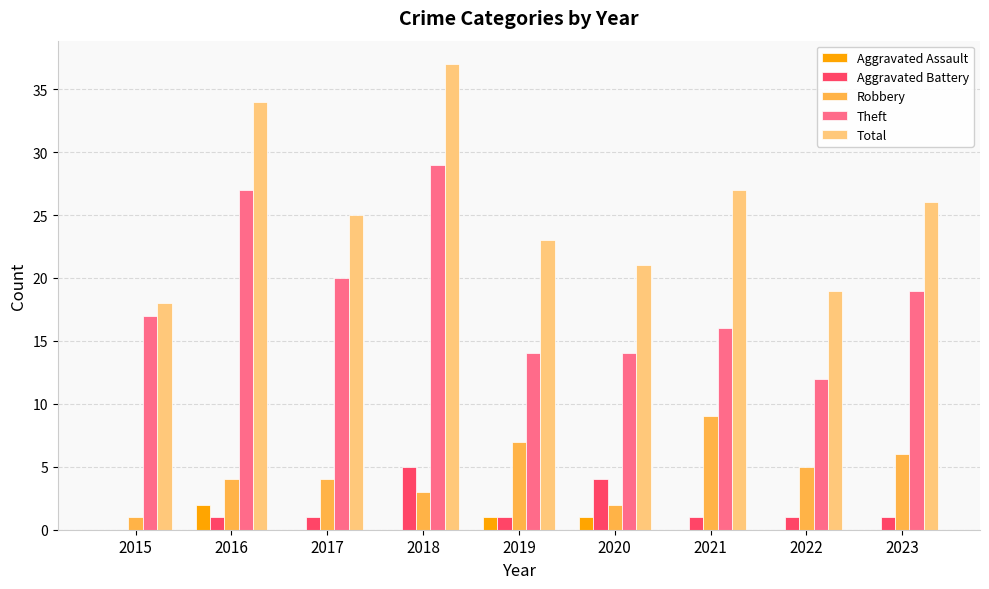

Reading left to right, extract all data points from this chart.

Aggravated Assault: 2015=0	2016=2	2017=0	2018=0	2019=1	2020=1	2021=0	2022=0	2023=0
Aggravated Battery: 2015=0	2016=1	2017=1	2018=5	2019=1	2020=4	2021=1	2022=1	2023=1
Robbery: 2015=1	2016=4	2017=4	2018=3	2019=7	2020=2	2021=9	2022=5	2023=6
Theft: 2015=17	2016=27	2017=20	2018=29	2019=14	2020=14	2021=16	2022=12	2023=19
Total: 2015=18	2016=34	2017=25	2018=37	2019=23	2020=21	2021=27	2022=19	2023=26